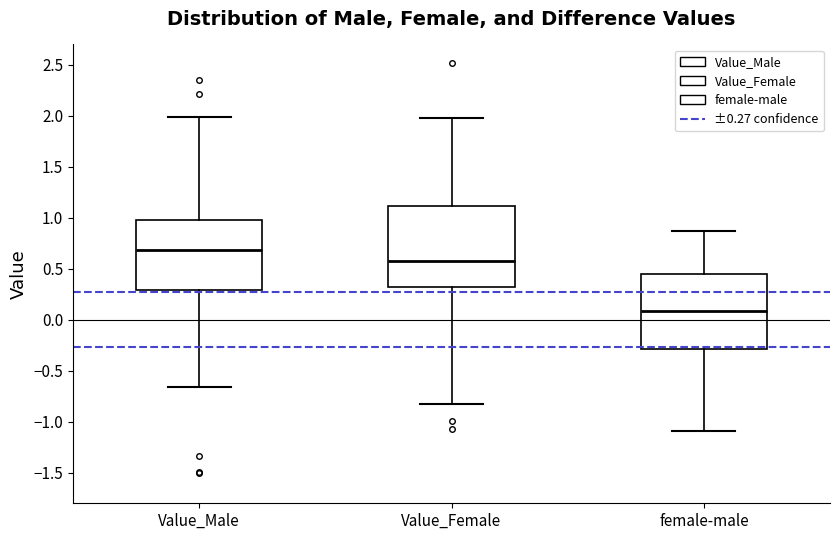

Which box's median line is the highest?

Value_Male